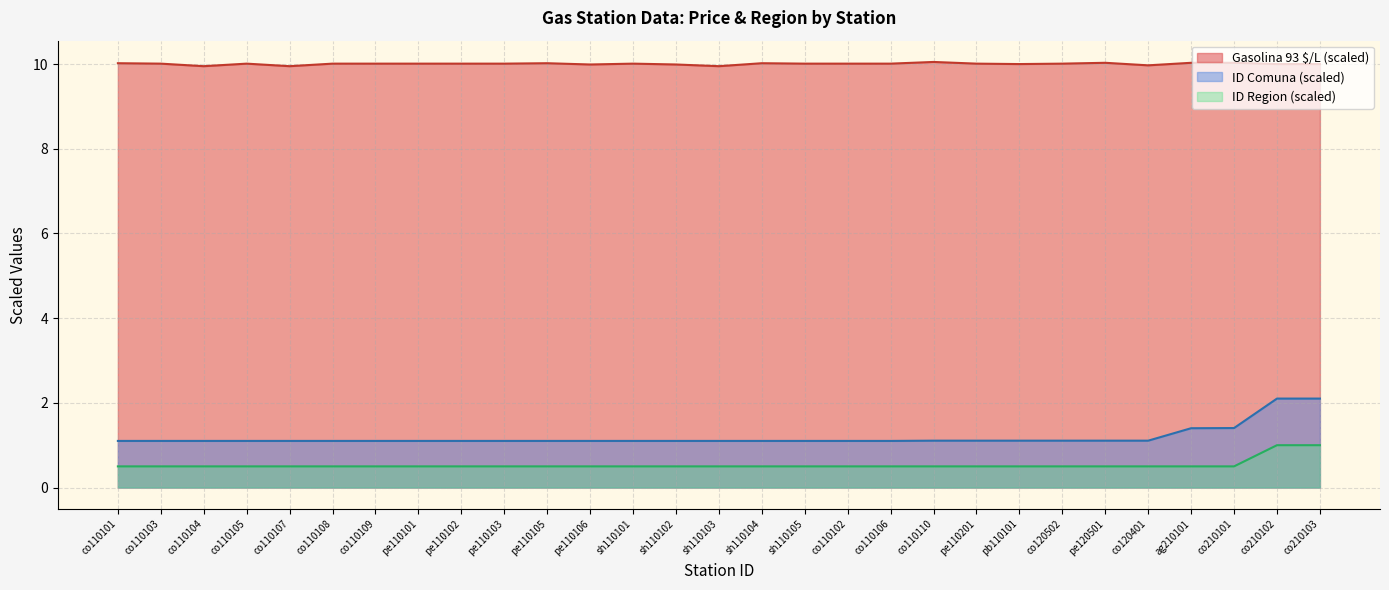

Rank the categories by ID Region value from highest to lowest.

co210102, co210103, co110101, co110103, co110104, co110105, co110107, co110108, co110109, pe110101, pe110102, pe110103, pe110105, pe110106, sh110101, sh110102, sh110103, sh110104, sh110105, co110102, co110106, co110110, pe110201, pb110101, co120502, pe120501, co120401, ag210101, co210101